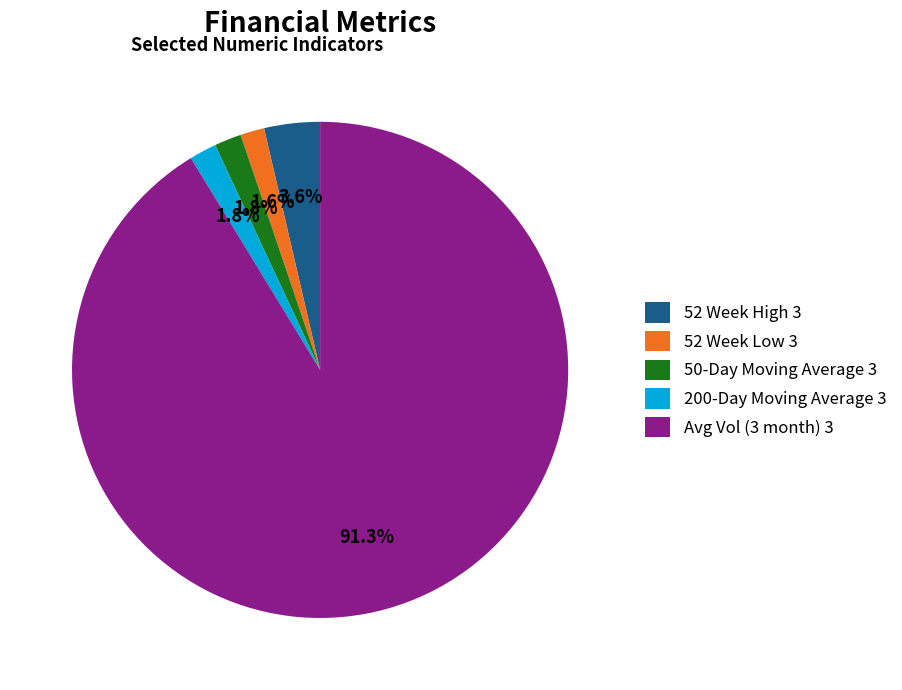

What is the ratio of the value at 200-Day Moving Average 3 to the value at 50-Day Moving Average 3?

1.0